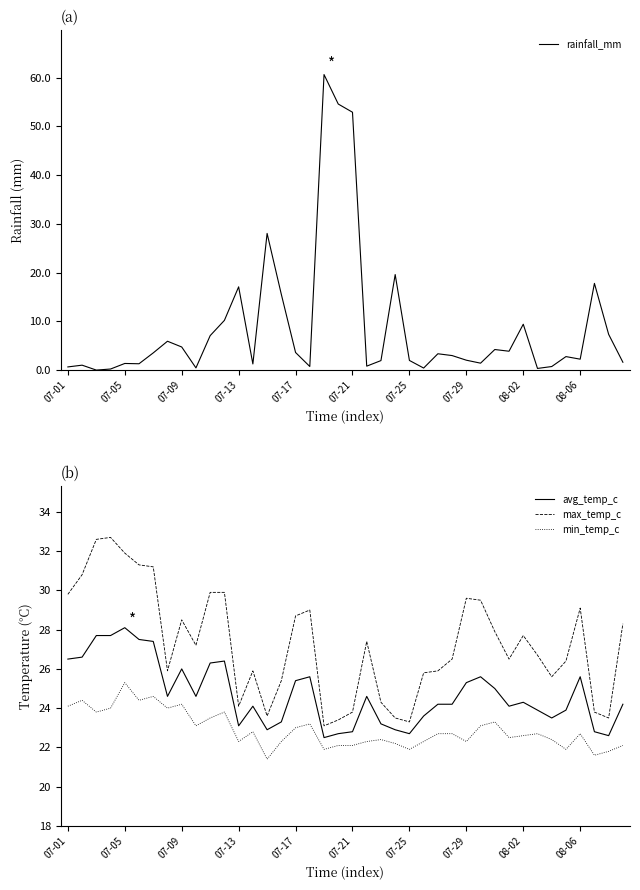

True or false: avg_temp_c has more than 2 points higher than both neighbors.

True